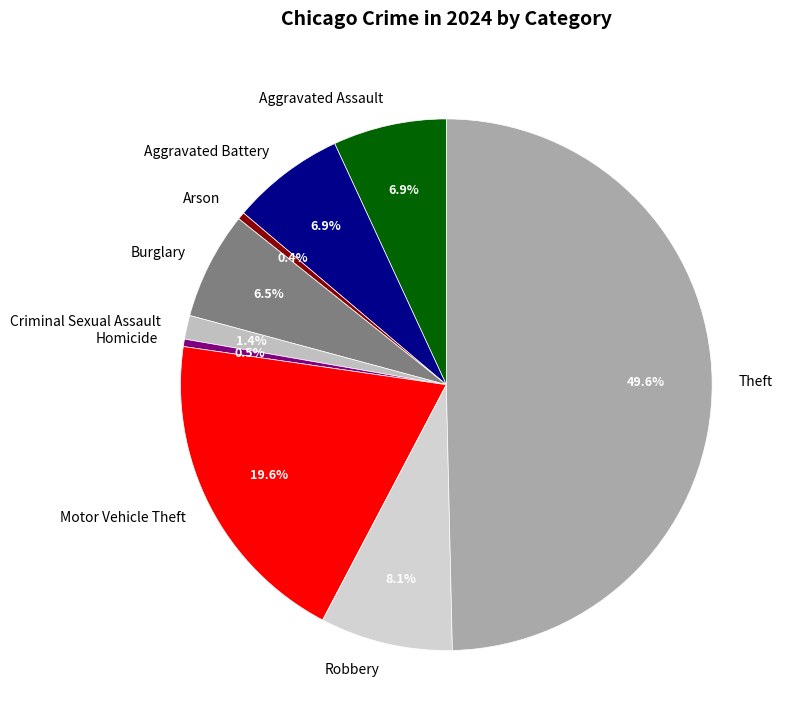

Does Motor Vehicle Theft account for over 50% of the chart?

No